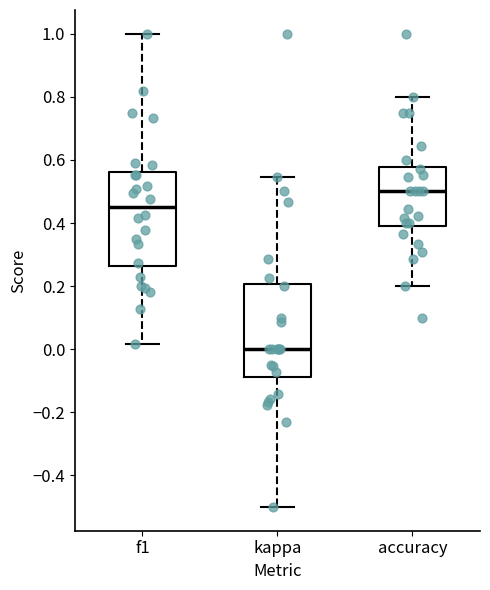

Where does the upper whisker of the box for f1 end on the y-axis? The values are not printed on the chart, so give them approximately, as read against the axis.

1.00